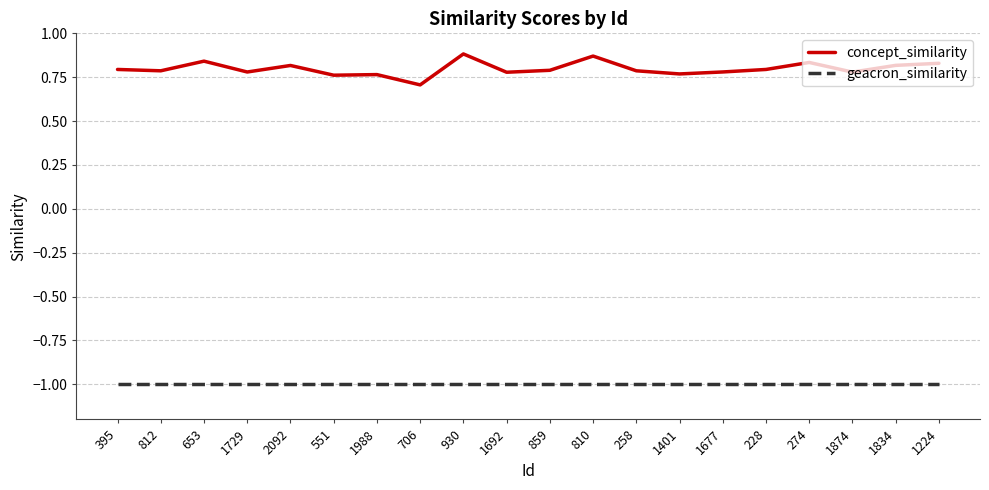

Which series has the largest range (max minus min)?

concept_similarity